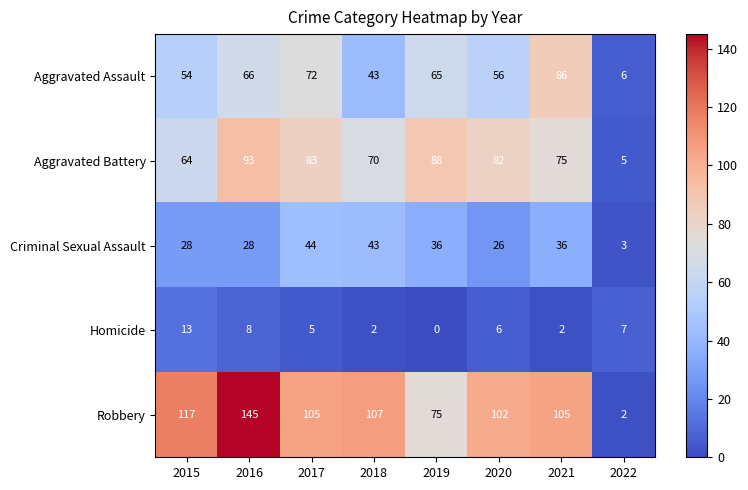

List the series in order of their peak value, lowest first.

Homicide, Criminal Sexual Assault, Aggravated Assault, Aggravated Battery, Robbery